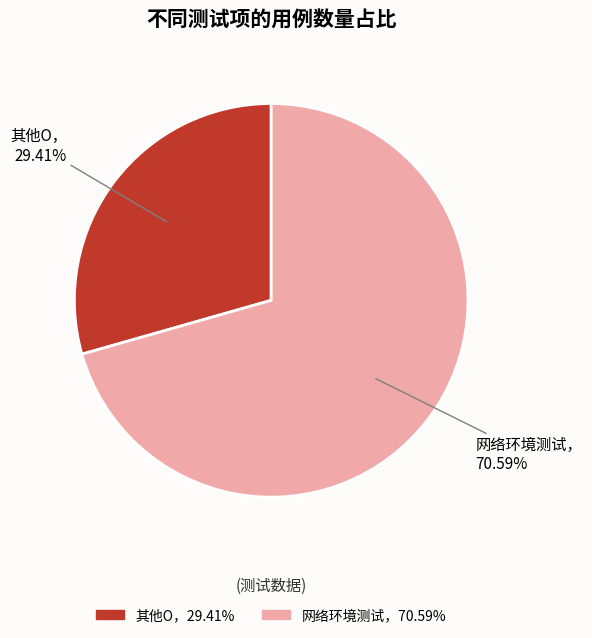

Does any single category account for the majority?

Yes